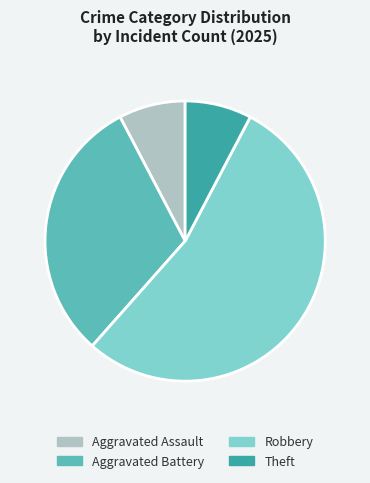

Is there a majority slice in this chart?

Yes